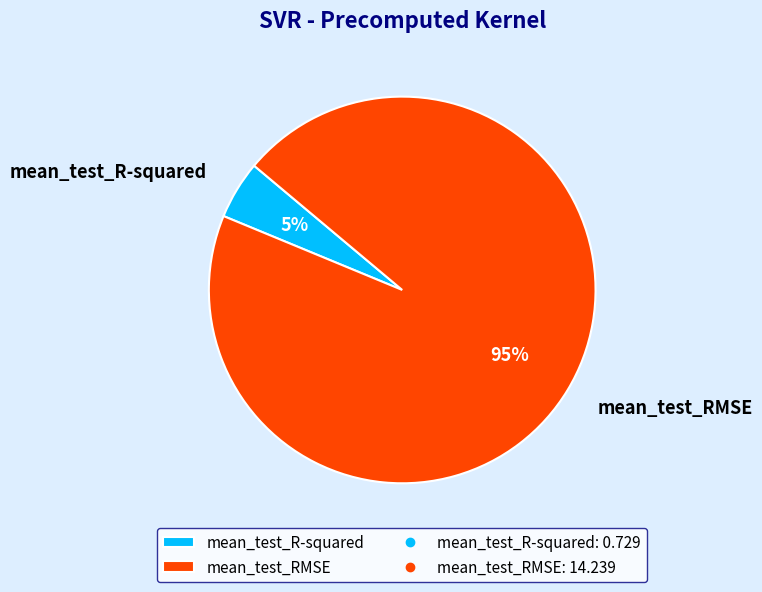

To the nearest percent, what is the difference between the largest and smallest slice percentages?

90%